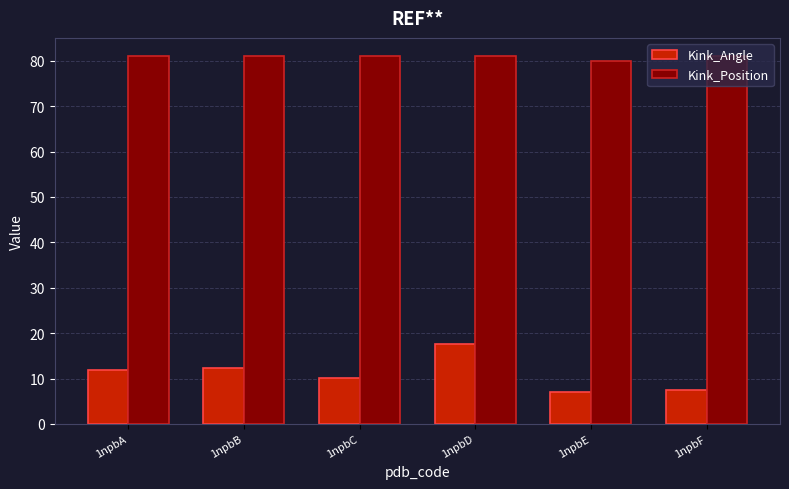

How many bars are there in total?

12